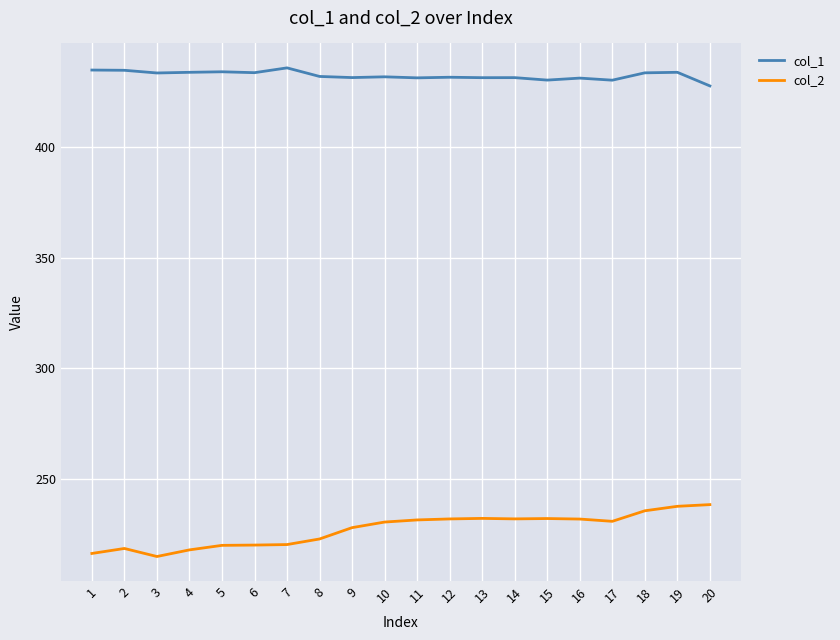

Where does the col_1 series first go above 432?

1